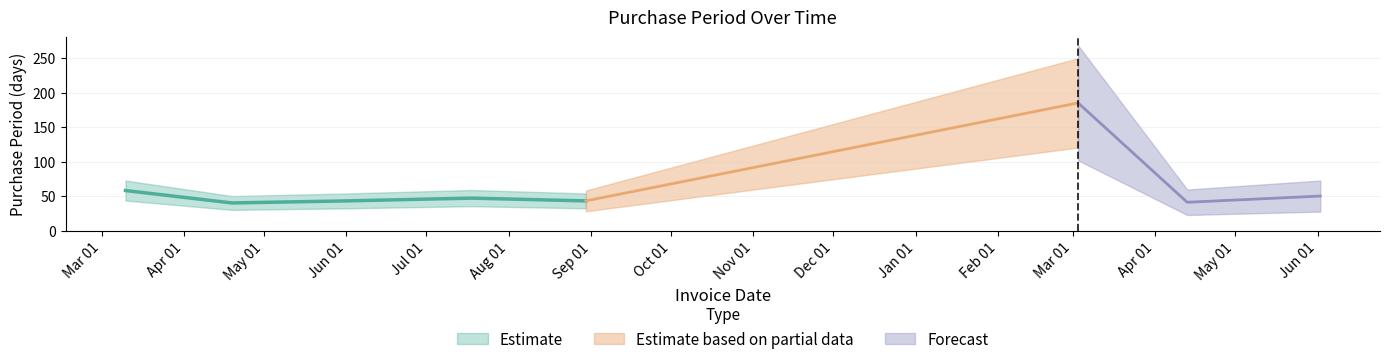

The chart shows a value of 50 at 2017-06-02. True or false?

True